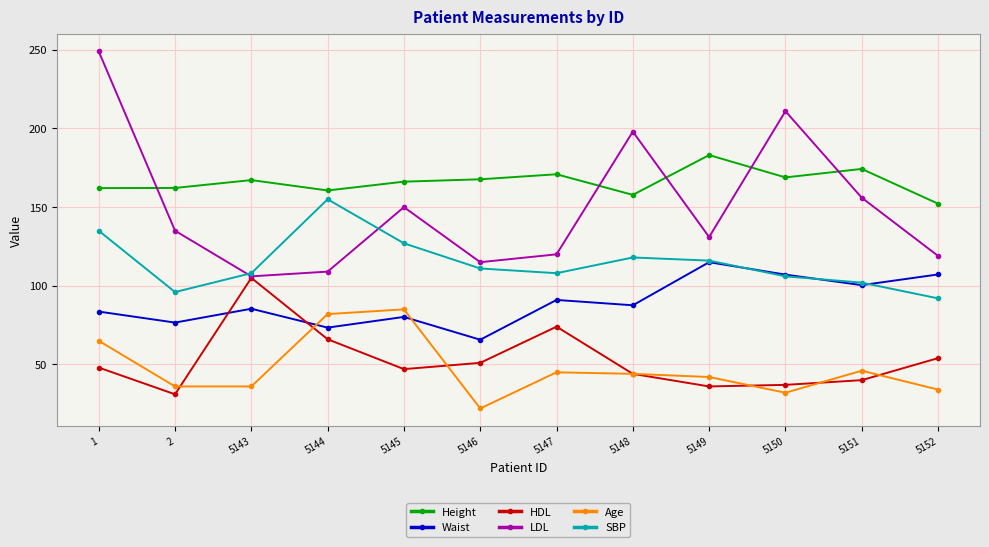

Rank the series at 5152 from highest to lowest value.

Height, LDL, Waist, SBP, HDL, Age